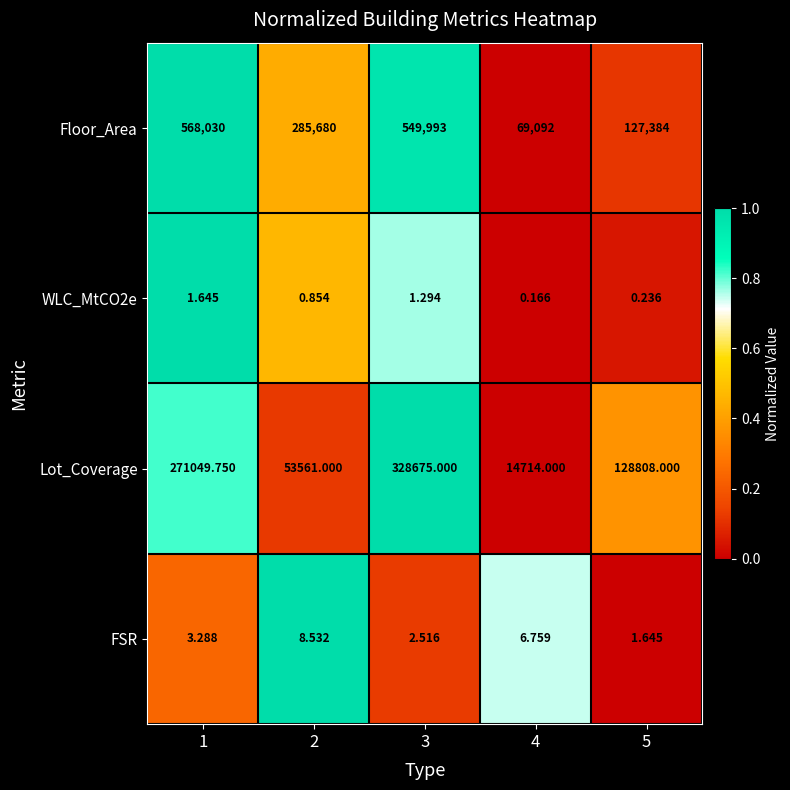

Which series has the largest total across all categories?

Floor_Area